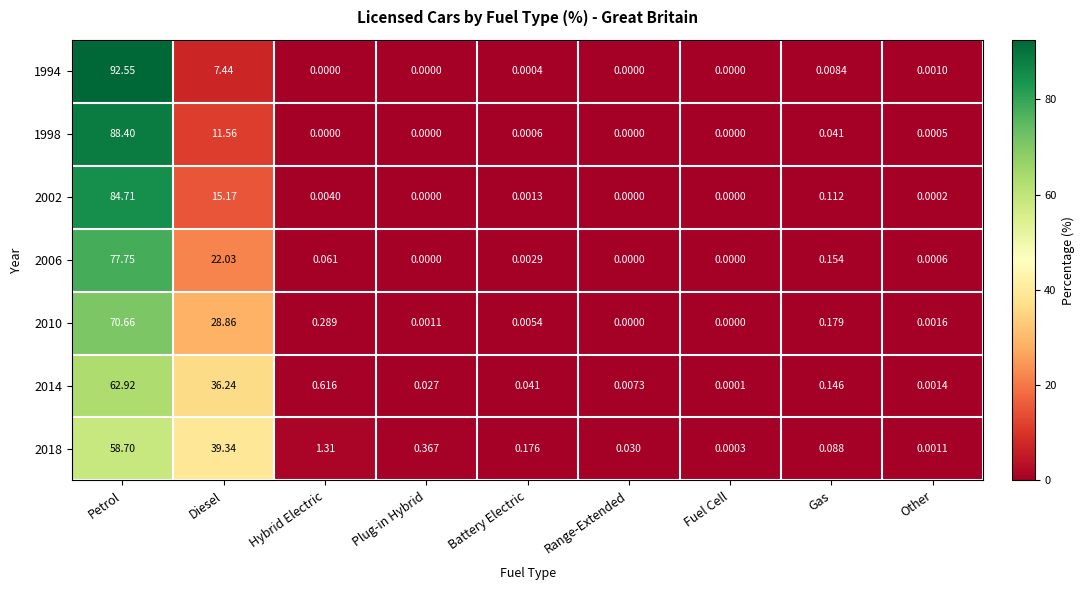

At which label is 2018 closest to 29?

Diesel